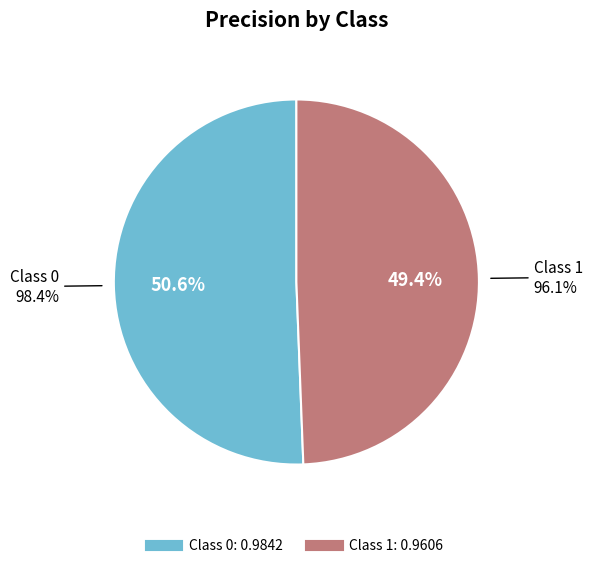

Combined, do 0 and 1 account for over 50%?

Yes